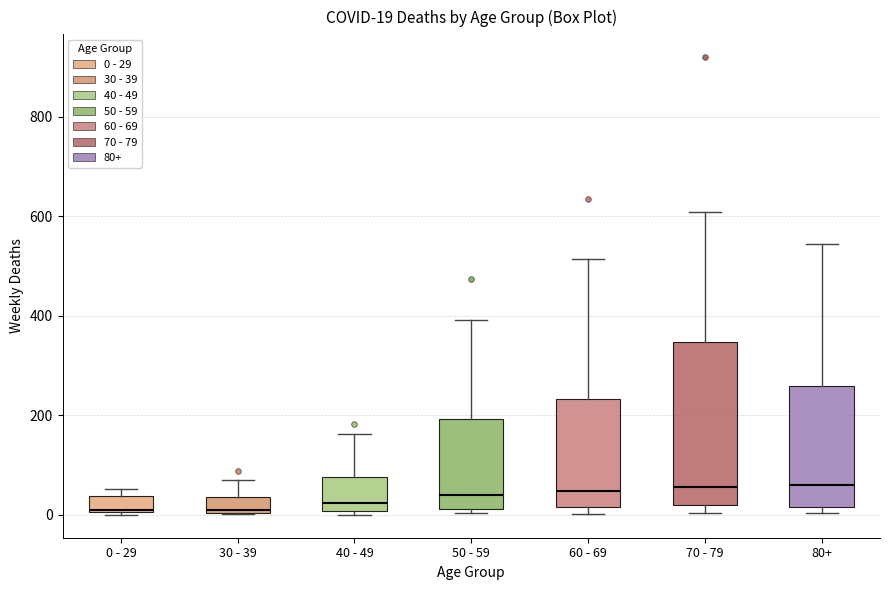

Comparing the boxes themselves (not the whiskers), which one is the tallest?

70 - 79